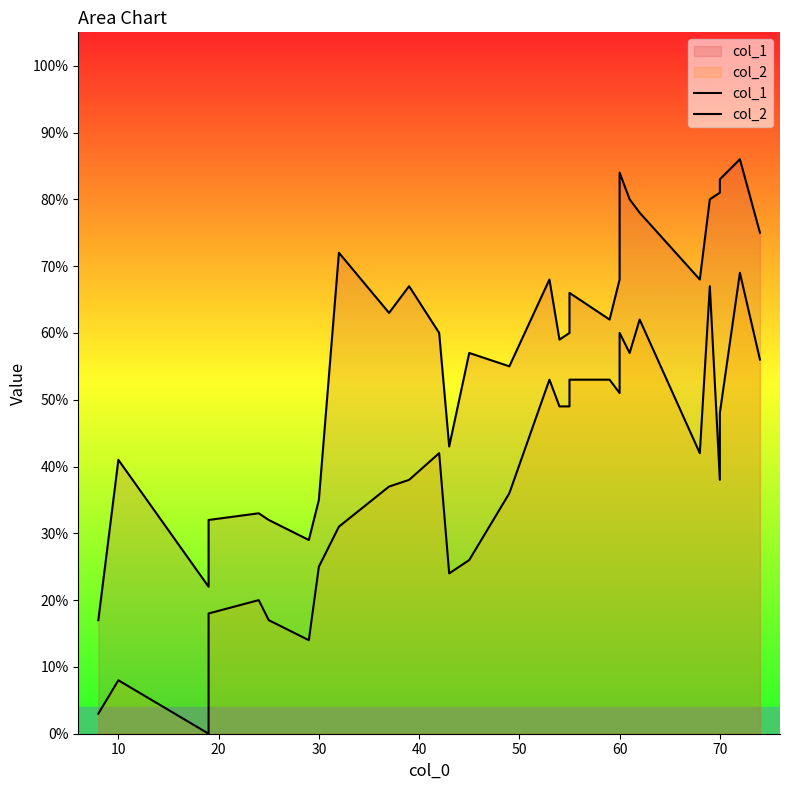

Reading right to left, transcribe all the data shown in this chart.

col_1: 75	86	83	81	80	68	78	80	84	68	62	66	60	59	68	55	57	43	60	67	63	72	35	29	32	33	32	22	41	17
col_2: 56	69	48	38	67	42	62	57	60	51	53	53	49	49	53	36	26	24	42	38	37	31	25	14	17	20	18	0	8	3